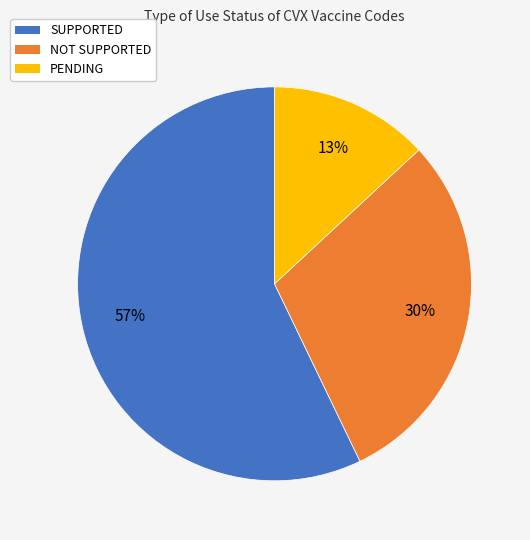

Is PENDING the majority of the pie?

No